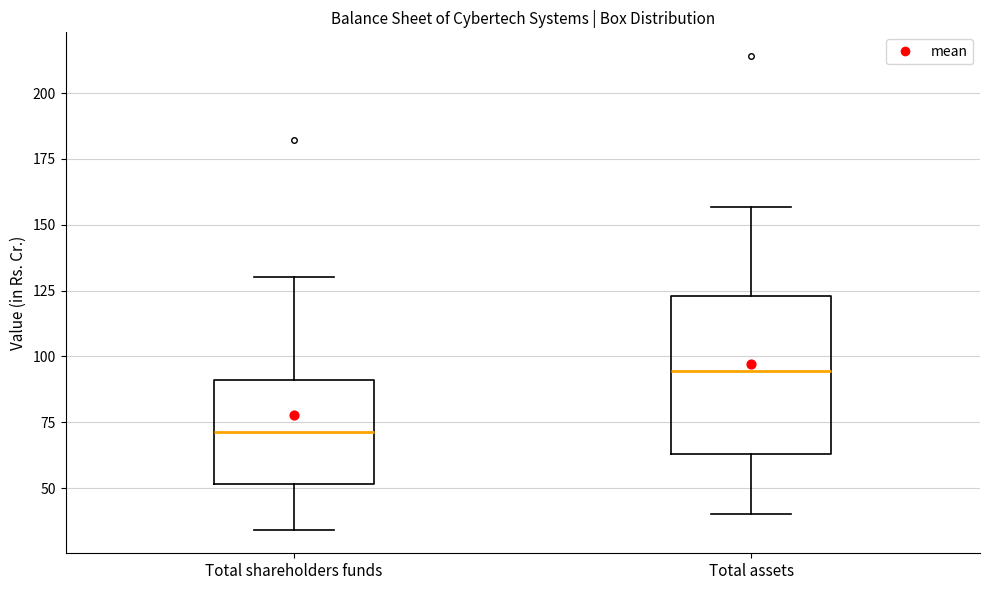

Reading left to right, read every box against the y-axis: the position of its median line, the range the box covers, and the ends of its whiskers. The values are not printed on the chart, so give them approximately, as read against the axis.

Total shareholders funds: median 70, box 50 to 90, whiskers 35 to 130
Total assets: median 95, box 65 to 125, whiskers 40 to 155